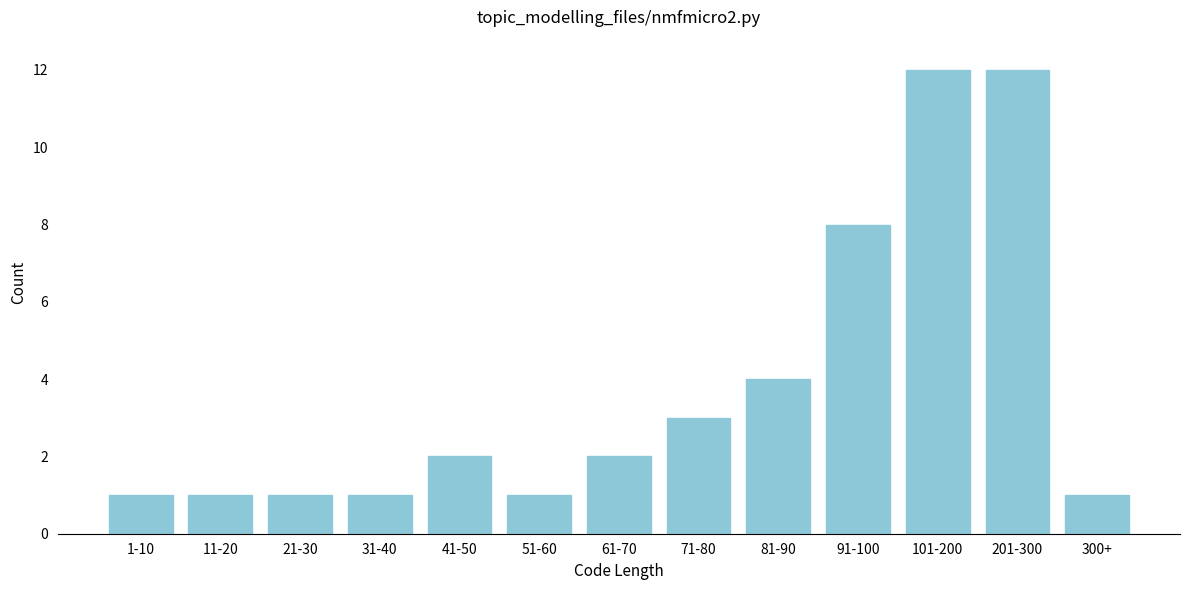

Reading left to right, extract all data points from this chart.

1	1	1	1	2	1	2	3	4	8	12	12	1